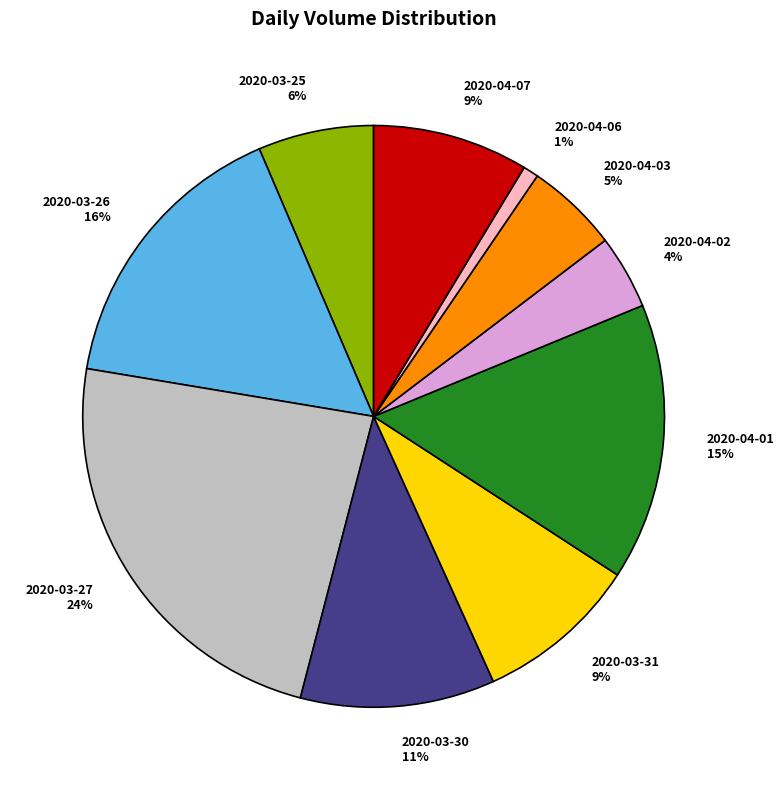

What is the largest slice in the pie chart?

2020-03-27